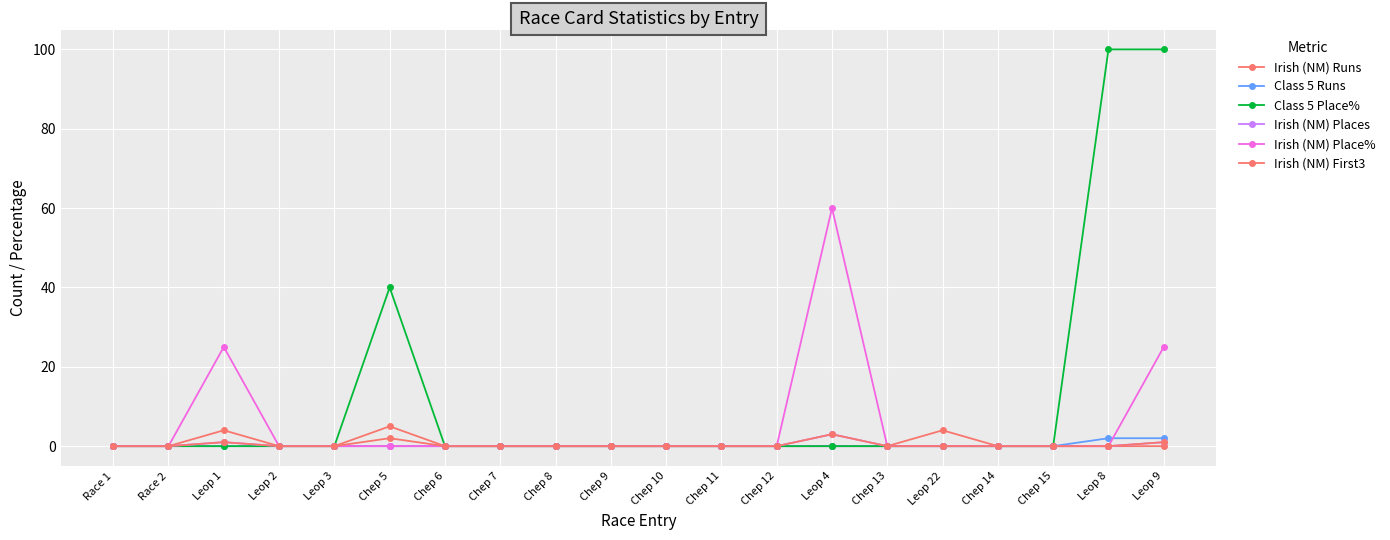

At which category is the sum across all series the highest?

Leop 9